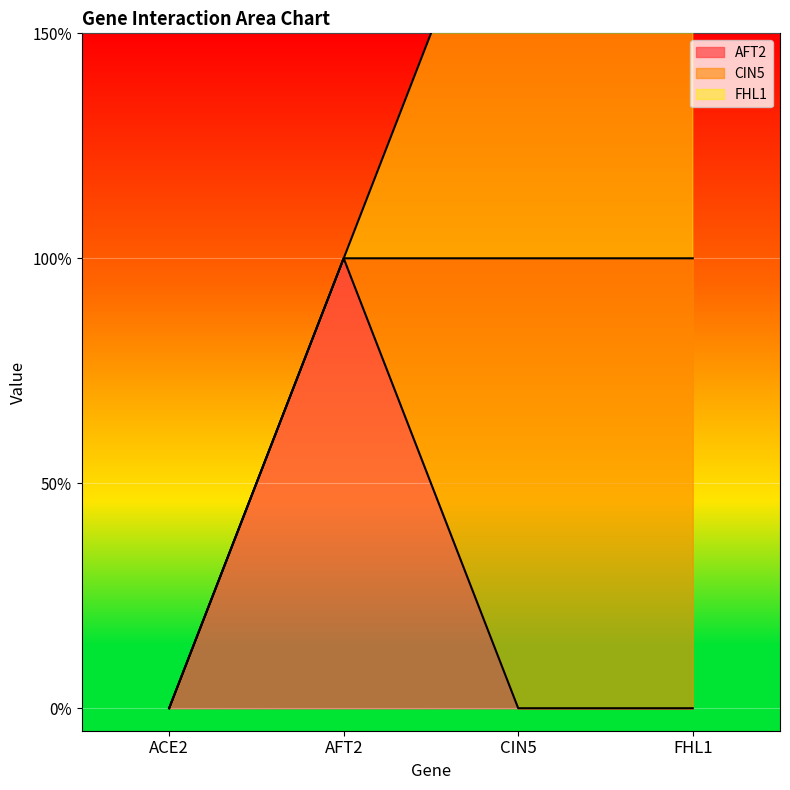

At which label is AFT2 closest to 0?

ACE2